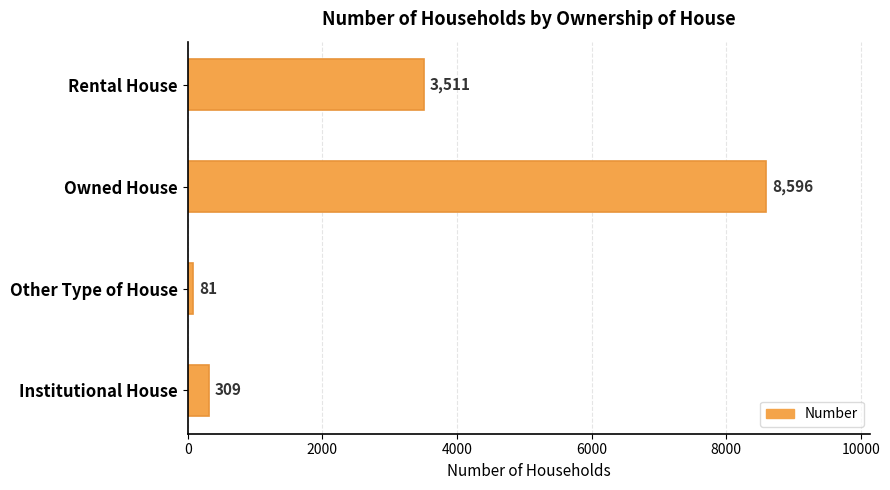

List the labels in order of value, largest first.

Owned House, Rental House, Institutional House, Other Type of House